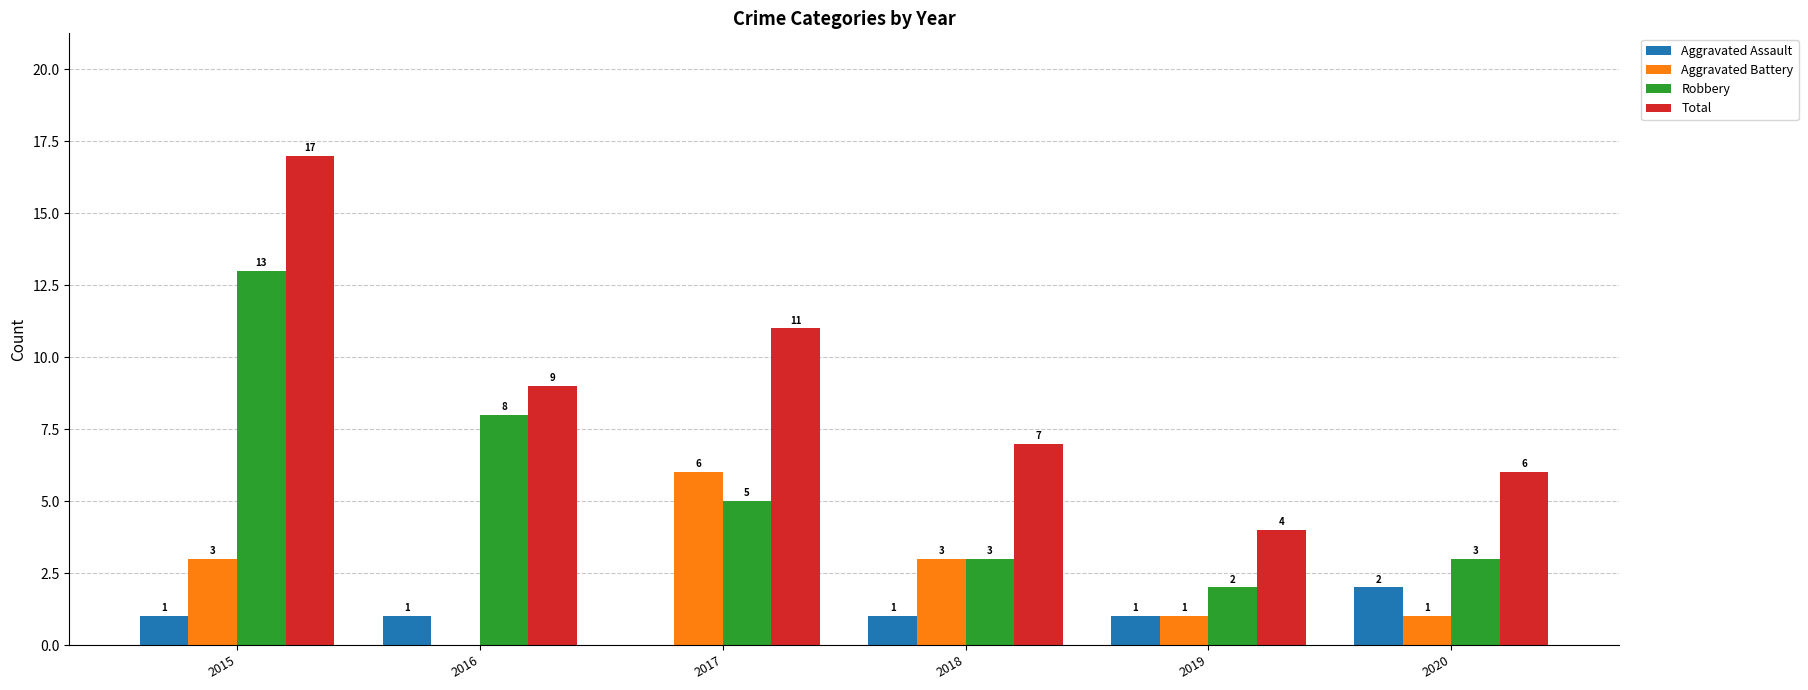

What are all the series names shown in the legend?

Aggravated Assault, Aggravated Battery, Robbery, Total